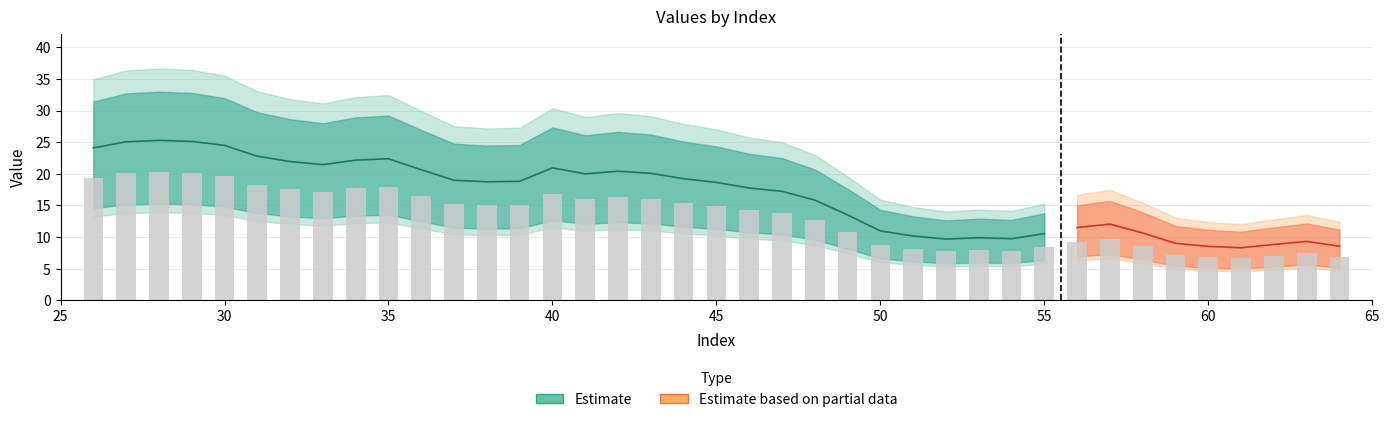

How many bars are there in total?

39